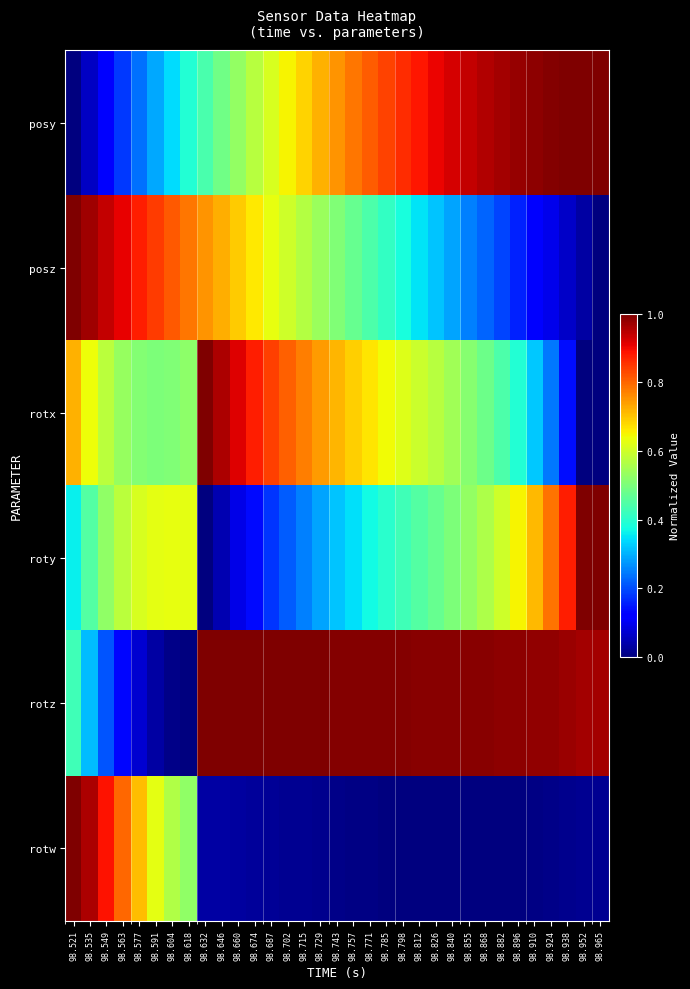

Reading left to right, transcribe all the data shown in this chart.

posy: 98.521=0.0	98.535=0.1	98.549=0.1	98.563=0.2	98.577=0.2	98.591=0.3	98.604=0.3	98.618=0.4	98.632=0.4	98.646=0.5	98.660=0.5	98.674=0.6	98.687=0.6	98.702=0.7	98.715=0.7	98.729=0.7	98.743=0.8	98.757=0.8	98.771=0.8	98.785=0.8	98.798=0.9	98.812=0.9	98.826=0.9	98.840=0.9	98.855=0.9	98.868=1.0	98.882=1.0	98.896=1.0	98.910=1.0	98.924=1.0	98.938=1.0	98.952=1.0	98.965=1.0
posz: 98.521=1.0	98.535=1.0	98.549=0.9	98.563=0.9	98.577=0.9	98.591=0.8	98.604=0.8	98.618=0.8	98.632=0.8	98.646=0.7	98.660=0.7	98.674=0.7	98.687=0.6	98.702=0.6	98.715=0.6	98.729=0.5	98.743=0.5	98.757=0.5	98.771=0.4	98.785=0.4	98.798=0.4	98.812=0.3	98.826=0.3	98.840=0.3	98.855=0.3	98.868=0.2	98.882=0.2	98.896=0.2	98.910=0.1	98.924=0.1	98.938=0.1	98.952=0.0	98.965=0.0
rotx: 98.521=0.7	98.535=0.6	98.549=0.6	98.563=0.5	98.577=0.5	98.591=0.5	98.604=0.5	98.618=0.5	98.632=1.0	98.646=1.0	98.660=0.9	98.674=0.9	98.687=0.8	98.702=0.8	98.715=0.8	98.729=0.7	98.743=0.7	98.757=0.7	98.771=0.7	98.785=0.6	98.798=0.6	98.812=0.6	98.826=0.6	98.840=0.5	98.855=0.5	98.868=0.5	98.882=0.4	98.896=0.4	98.910=0.3	98.924=0.2	98.938=0.1	98.952=0.0	98.965=0.0
roty: 98.521=0.4	98.535=0.5	98.549=0.5	98.563=0.6	98.577=0.6	98.591=0.6	98.604=0.6	98.618=0.6	98.632=0.0	98.646=0.0	98.660=0.1	98.674=0.1	98.687=0.2	98.702=0.2	98.715=0.3	98.729=0.3	98.743=0.3	98.757=0.3	98.771=0.4	98.785=0.4	98.798=0.4	98.812=0.5	98.826=0.5	98.840=0.5	98.855=0.5	98.868=0.6	98.882=0.6	98.896=0.6	98.910=0.7	98.924=0.8	98.938=0.9	98.952=1.0	98.965=1.0
rotz: 98.521=0.4	98.535=0.3	98.549=0.2	98.563=0.1	98.577=0.1	98.591=0.0	98.604=0.0	98.618=0.0	98.632=1.0	98.646=1.0	98.660=1.0	98.674=1.0	98.687=1.0	98.702=1.0	98.715=1.0	98.729=1.0	98.743=1.0	98.757=1.0	98.771=1.0	98.785=1.0	98.798=1.0	98.812=1.0	98.826=1.0	98.840=1.0	98.855=1.0	98.868=1.0	98.882=1.0	98.896=1.0	98.910=1.0	98.924=1.0	98.938=1.0	98.952=1.0	98.965=1.0
rotw: 98.521=1.0	98.535=1.0	98.549=0.9	98.563=0.8	98.577=0.7	98.591=0.6	98.604=0.6	98.618=0.5	98.632=0.0	98.646=0.0	98.660=0.0	98.674=0.0	98.687=0.0	98.702=0.0	98.715=0.0	98.729=0.0	98.743=0.0	98.757=0.0	98.771=0.0	98.785=0.0	98.798=0.0	98.812=0.0	98.826=0.0	98.840=0.0	98.855=0.0	98.868=0.0	98.882=0.0	98.896=0.0	98.910=0.0	98.924=0.0	98.938=0.0	98.952=0.0	98.965=0.0